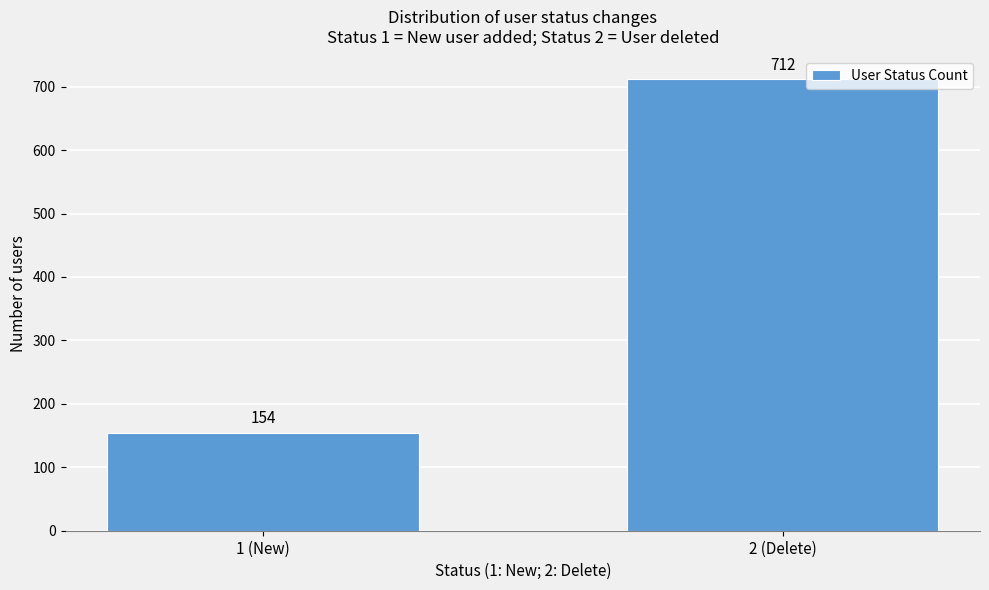

Reading left to right, extract all data points from this chart.

1 (New)=154	2 (Delete)=712